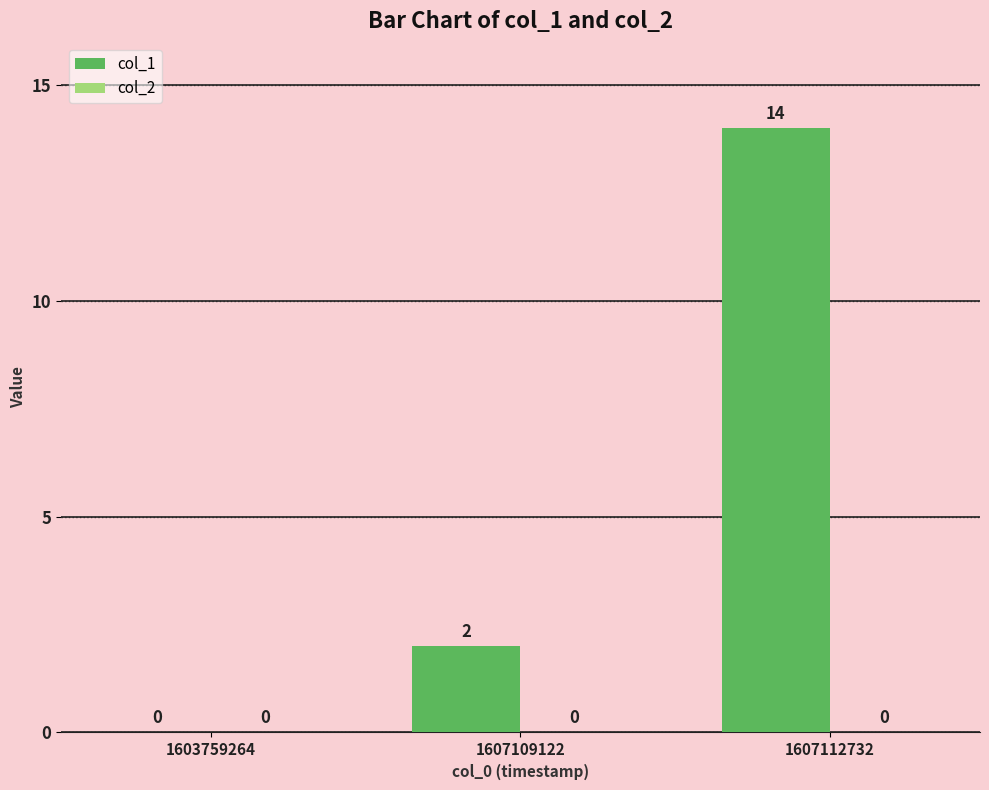

The value at 1607112732 is 14. True or false?

True